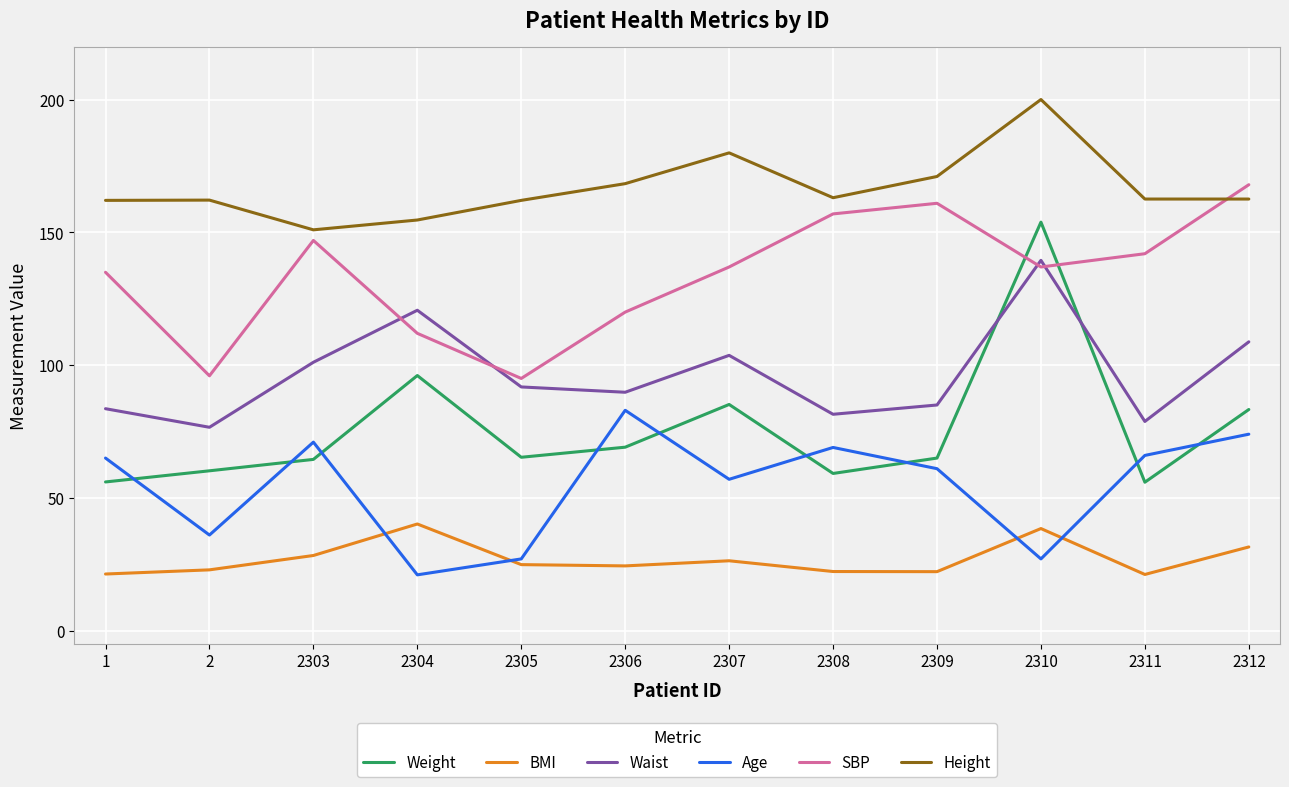

Is it true that Age equals 86.1 at 2307?

False